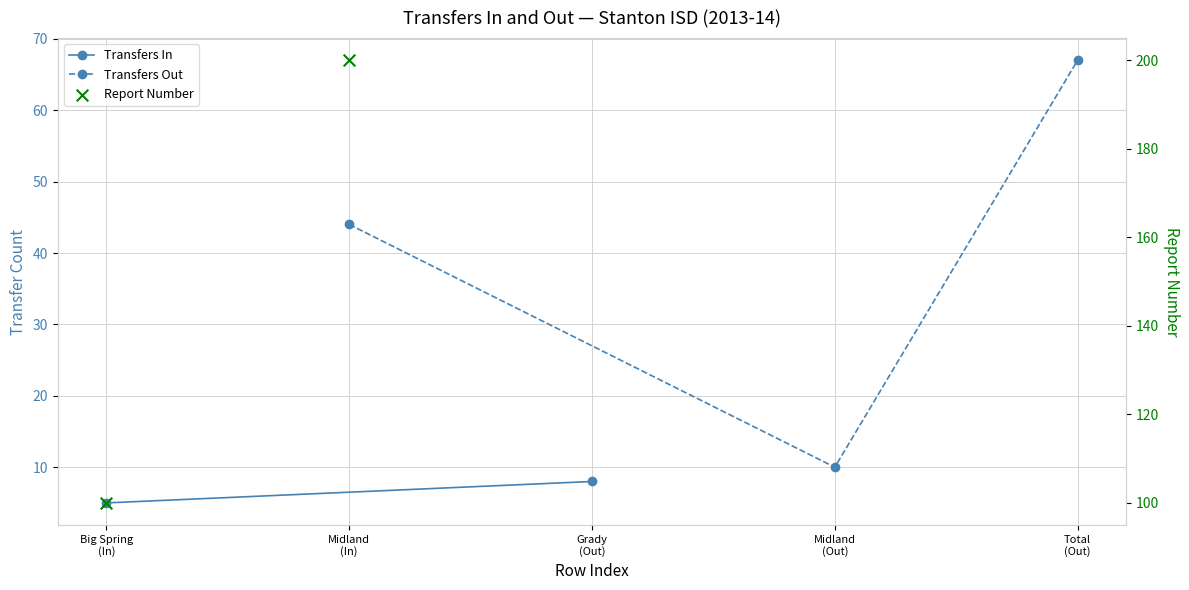

Which has a higher value, Midland (Out) or Midland (In)?

Midland (In)